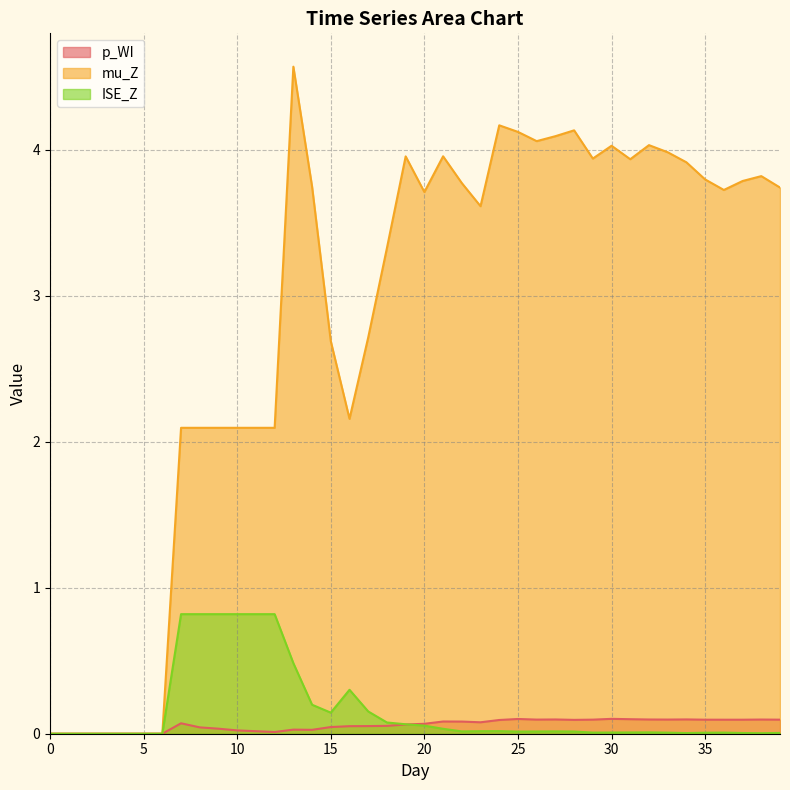

What is the greatest value displayed?

4.6